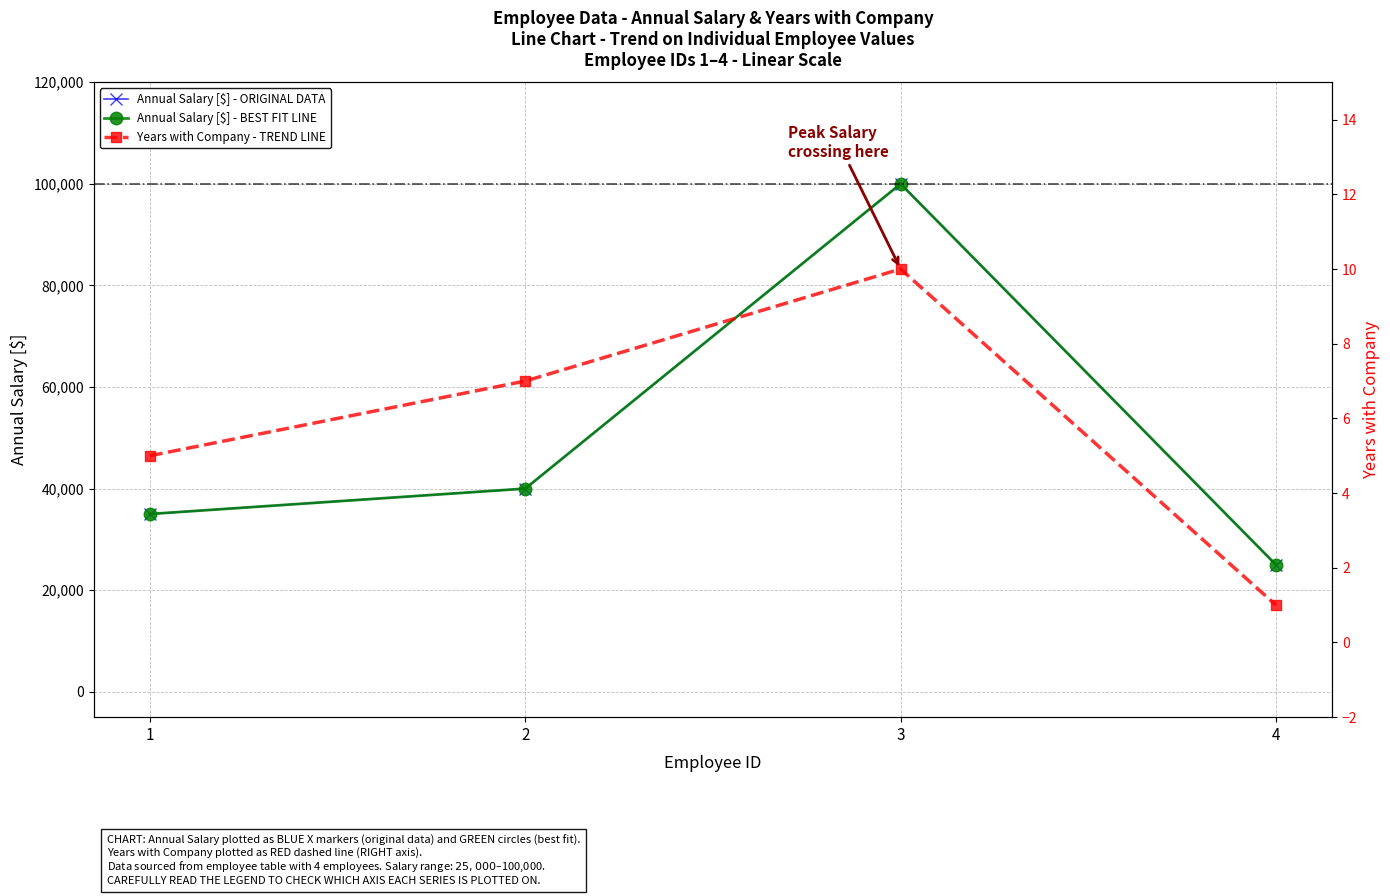

Is the value of Annual Salary [$] - BEST FIT LINE at 1 greater than the value of Years with Company - TREND LINE at 3?

Yes